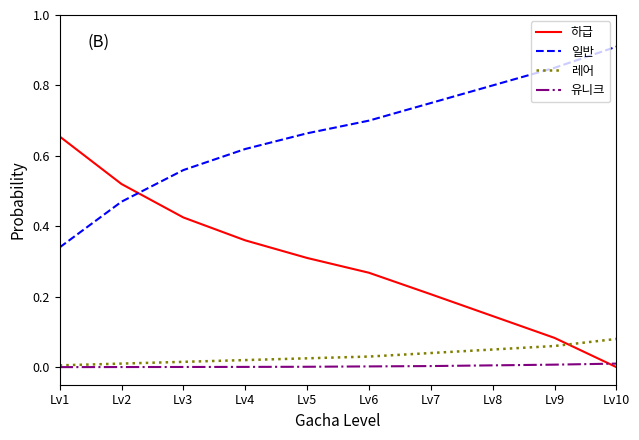

True or false: 유니크 and 일반 intersect in this chart.

False